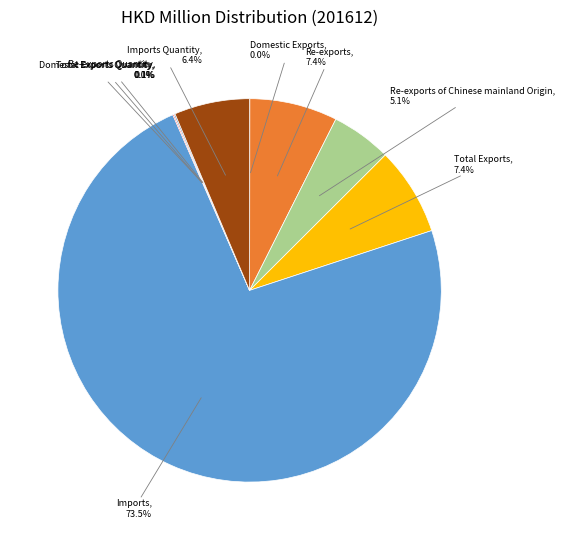

Is there a majority slice in this chart?

Yes